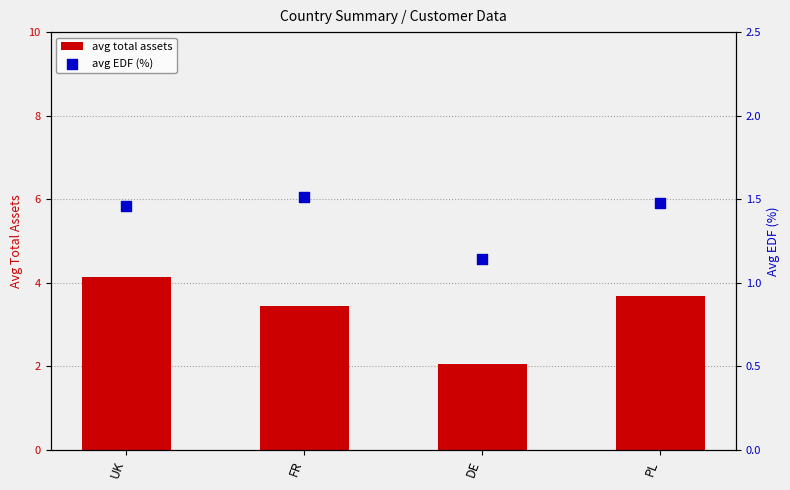

Which series contains the lowest Y value?

avg EDF (%)